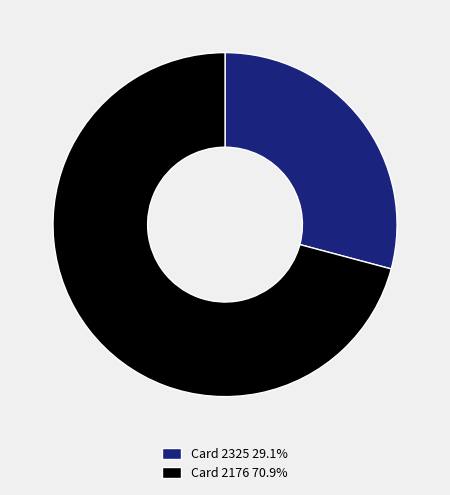

Is it true that Card 2325 is 29% of the pie?

True